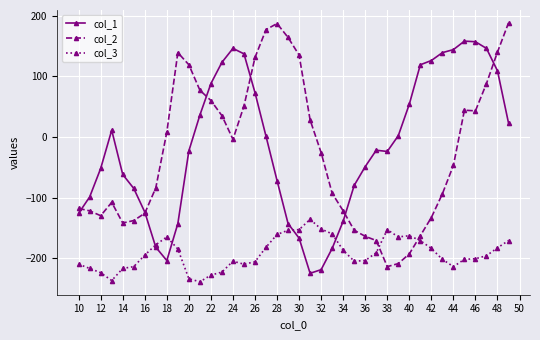

What is the value of the col_2 point at the 17th from the left?

131